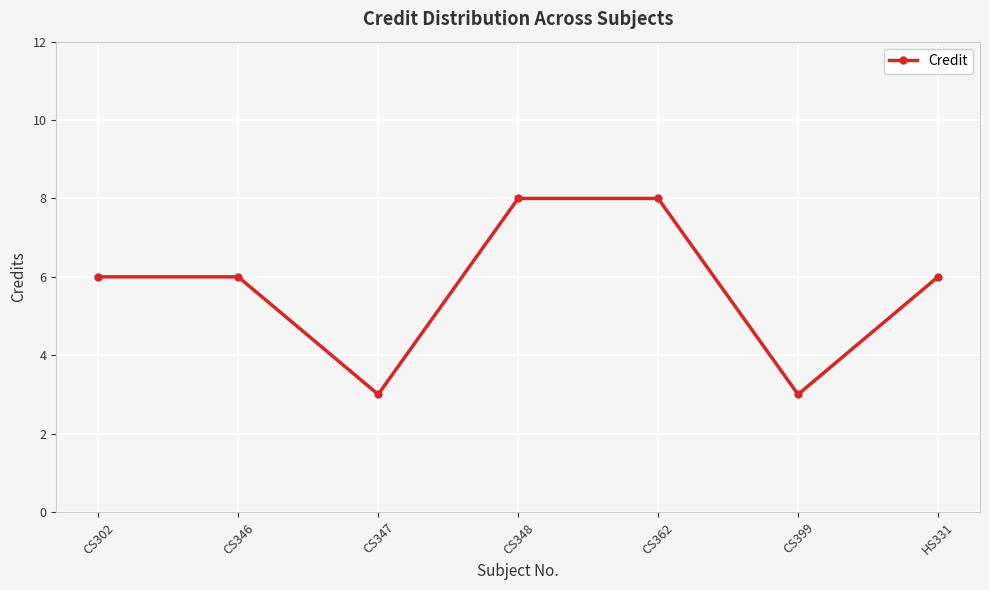

How many data points does each series have?

7